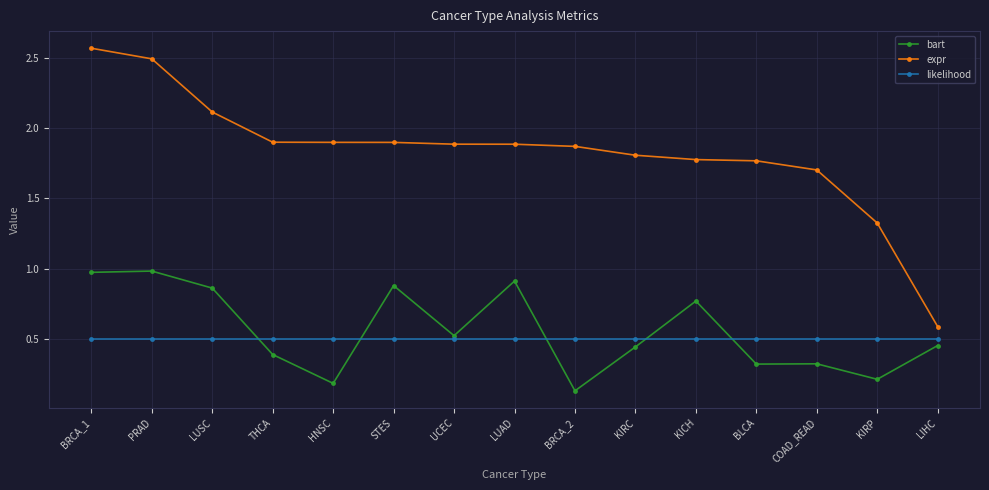

Is it true that bart equals 0.9 at LUSC?

True